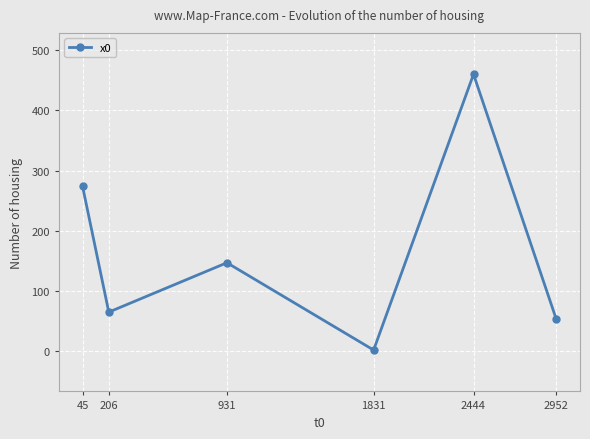

At which category does the data reach its first local peak?

931